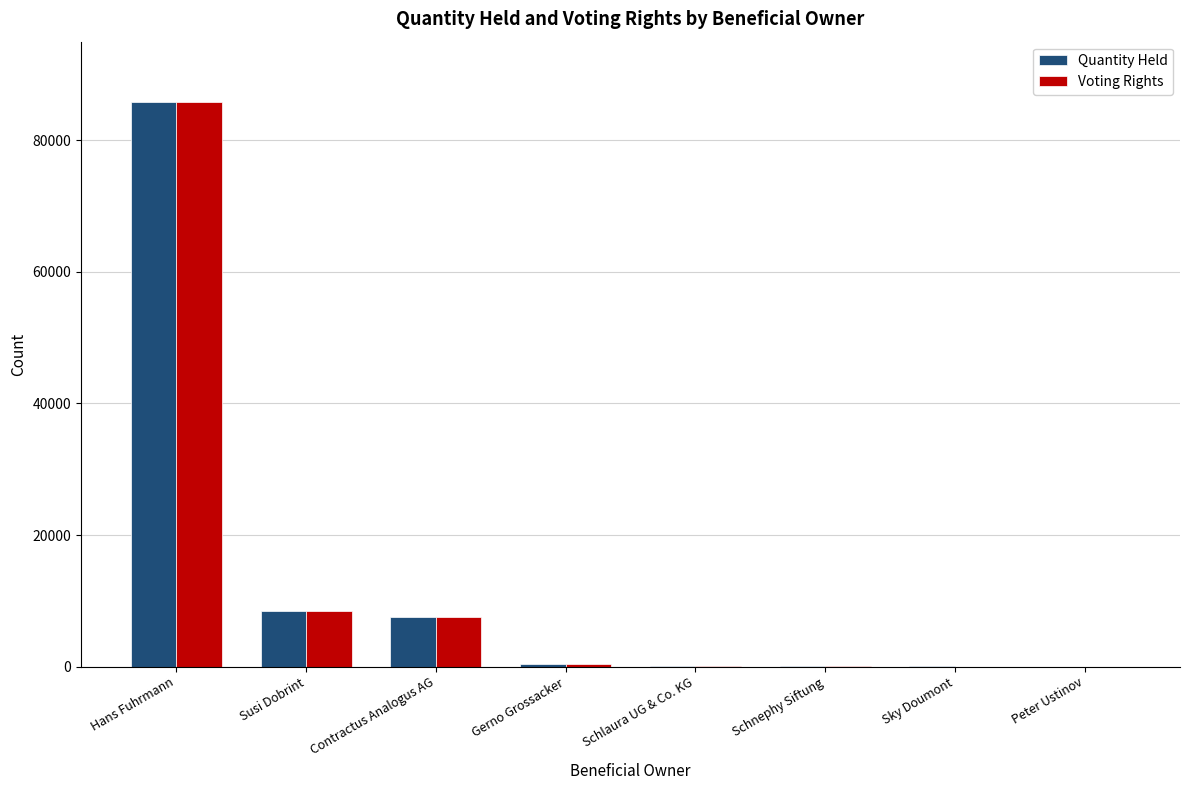

What is the difference between the Voting Rights values at Sky Doumont and Gerno Grossacker?

384